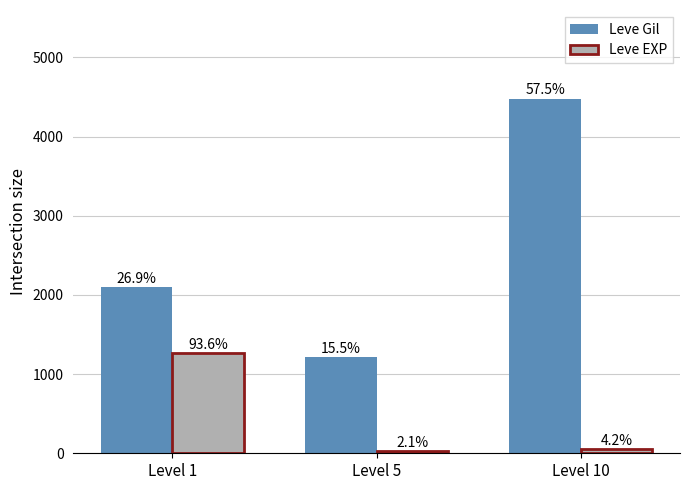

Reading left to right, list all the values displayed in this chart.

Leve Gil: 2099	1210	4480
Leve EXP: 1264	29	57